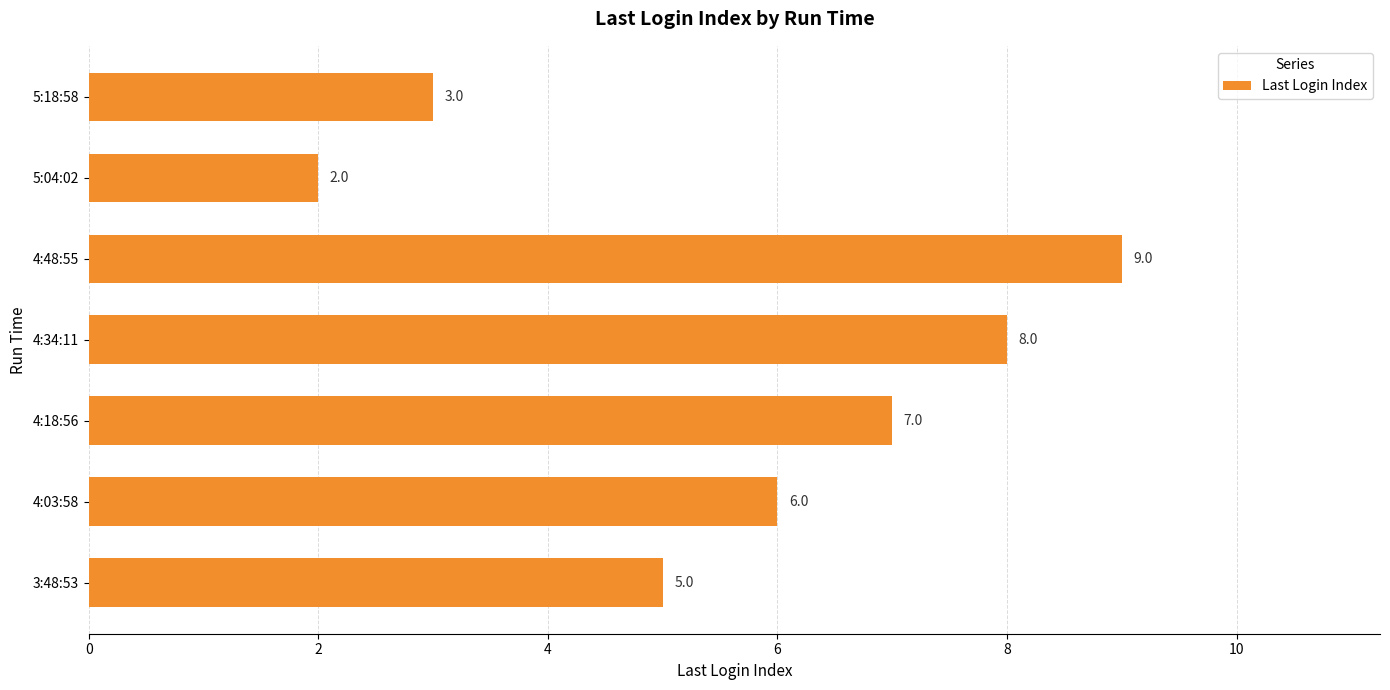

Are the bars horizontal?

Yes